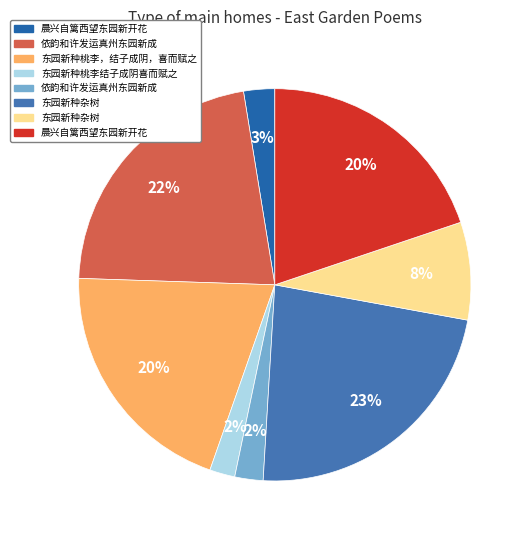

How many slices are in this pie chart?

8